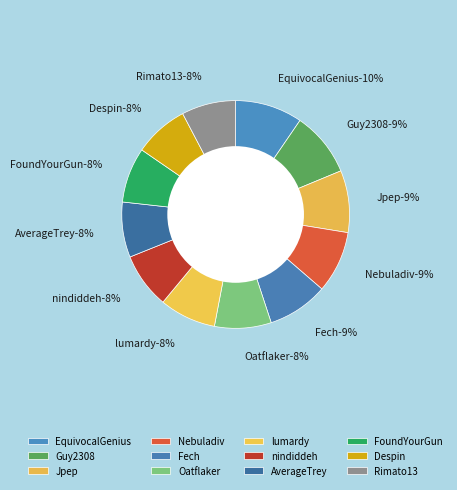

To the nearest percent, what is the combined percentage of lumardy and EquivocalGenius?

18%